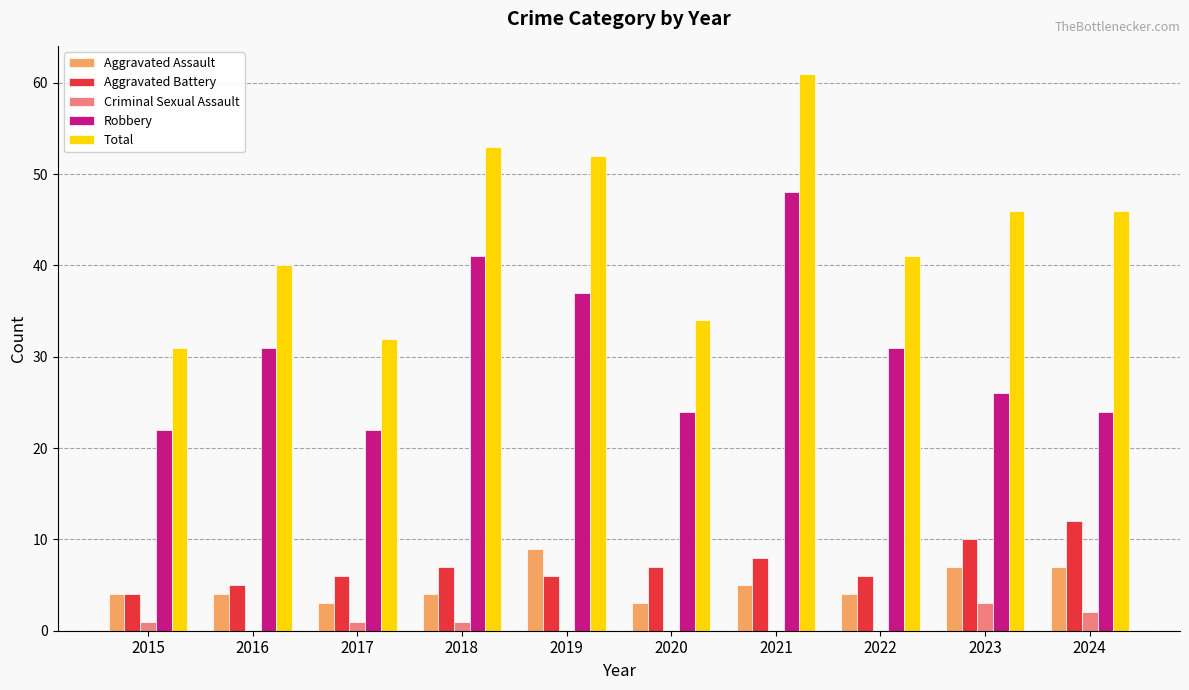

Which series has the largest total across all categories?

Total